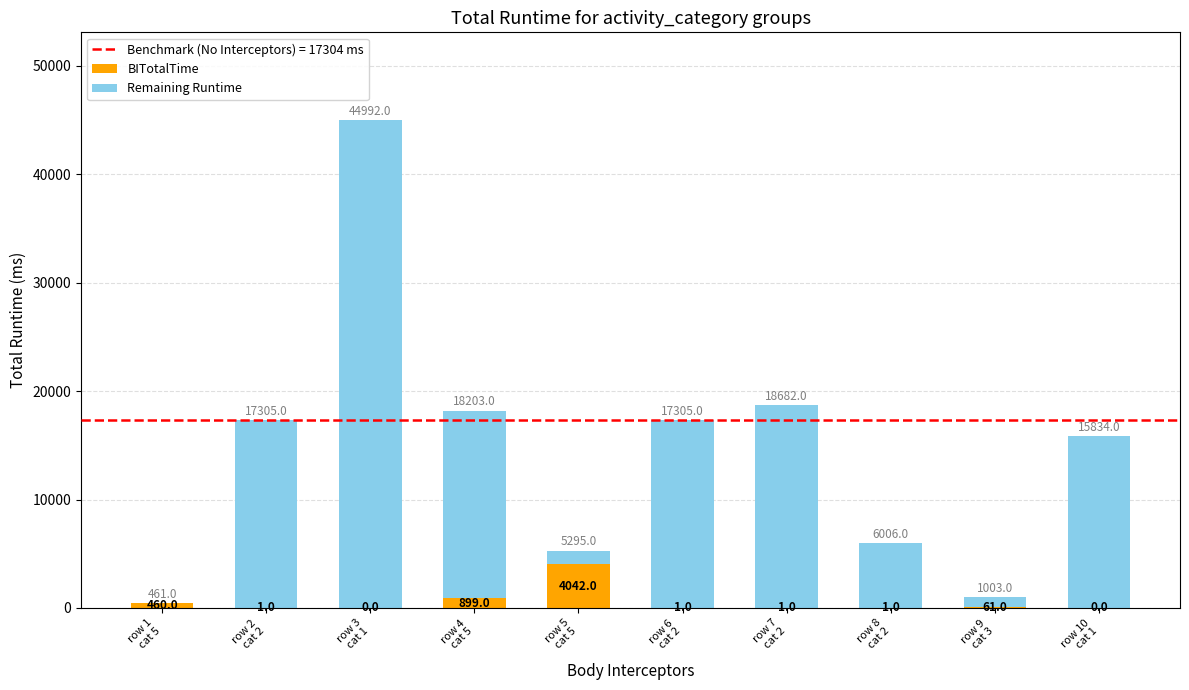

What is the sum of all BITotalTime values?

5466